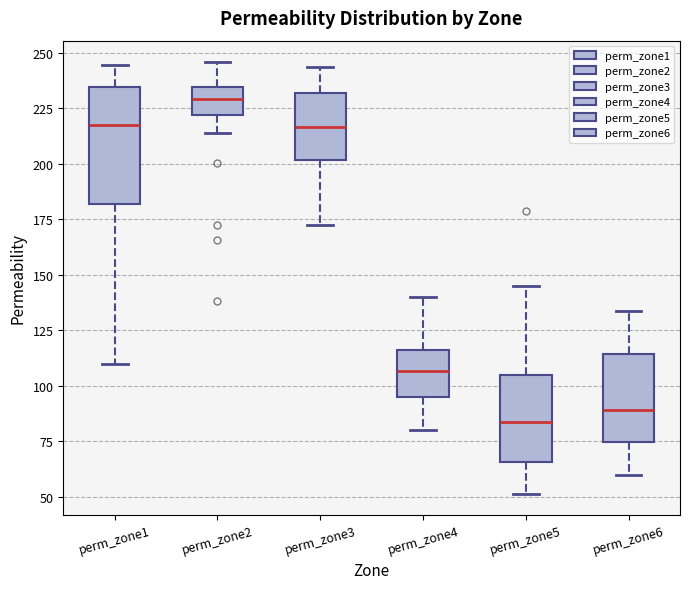

Reading left to right, transcribe this box plot: for each box, give where its median line is, the range the box spans, and where its two whiskers end, as read against the y-axis. The values are not printed on the chart, so give them approximately, as read against the axis.

perm_zone1: median 215, box 180 to 235, whiskers 110 to 245
perm_zone2: median 230, box 220 to 235, whiskers 215 to 245
perm_zone3: median 215, box 200 to 230, whiskers 170 to 245
perm_zone4: median 105, box 95 to 115, whiskers 80 to 140
perm_zone5: median 85, box 65 to 105, whiskers 50 to 145
perm_zone6: median 90, box 75 to 115, whiskers 60 to 135